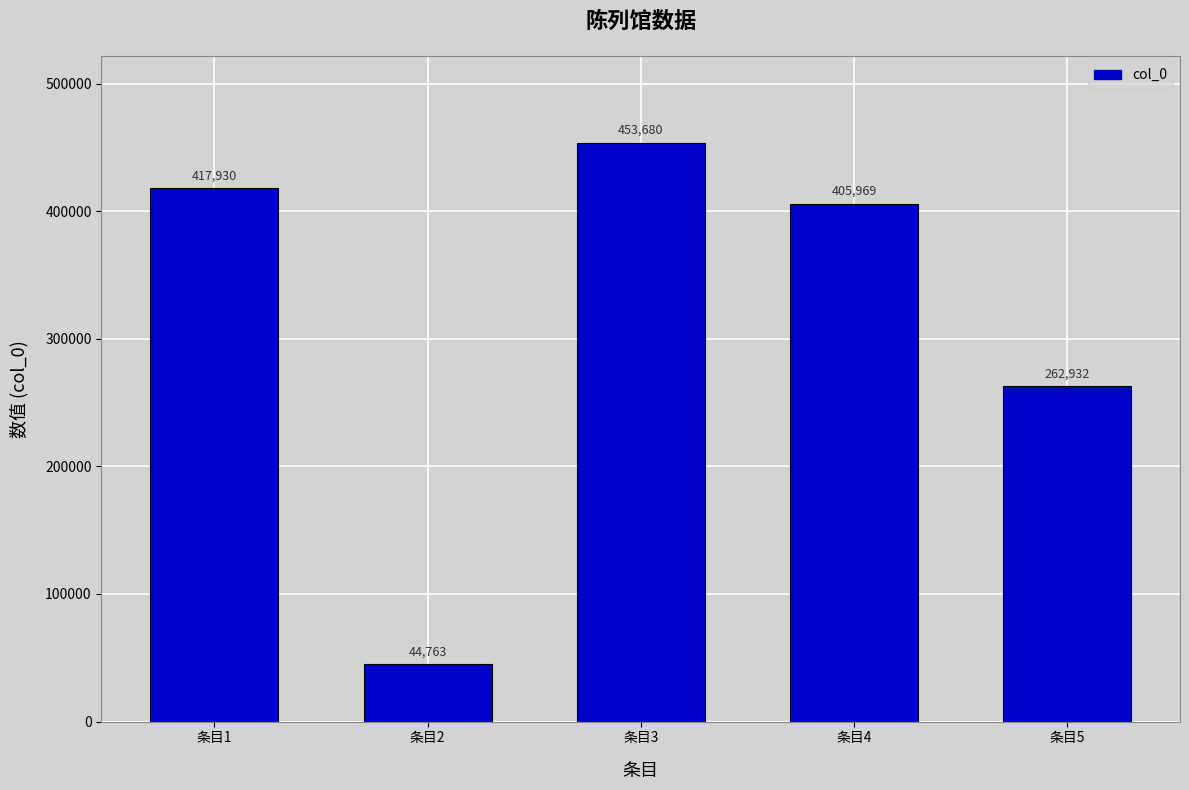

List the labels in order of value, smallest first.

条目2, 条目5, 条目4, 条目1, 条目3